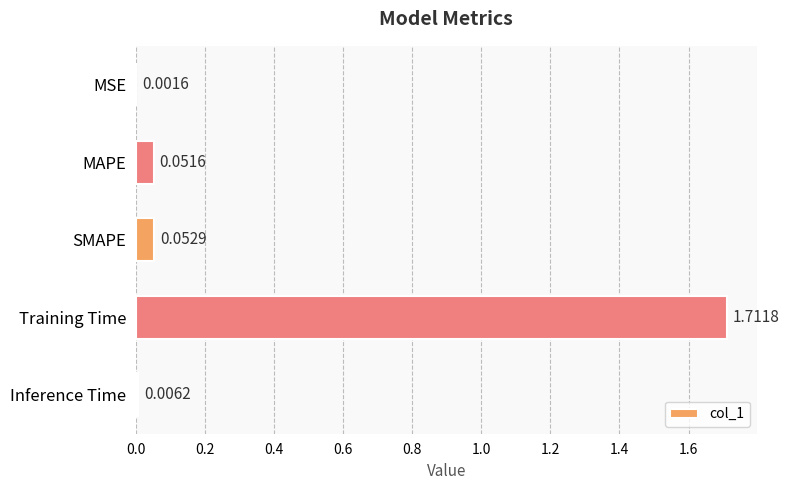

Between MAPE and Training Time, which is larger?

Training Time